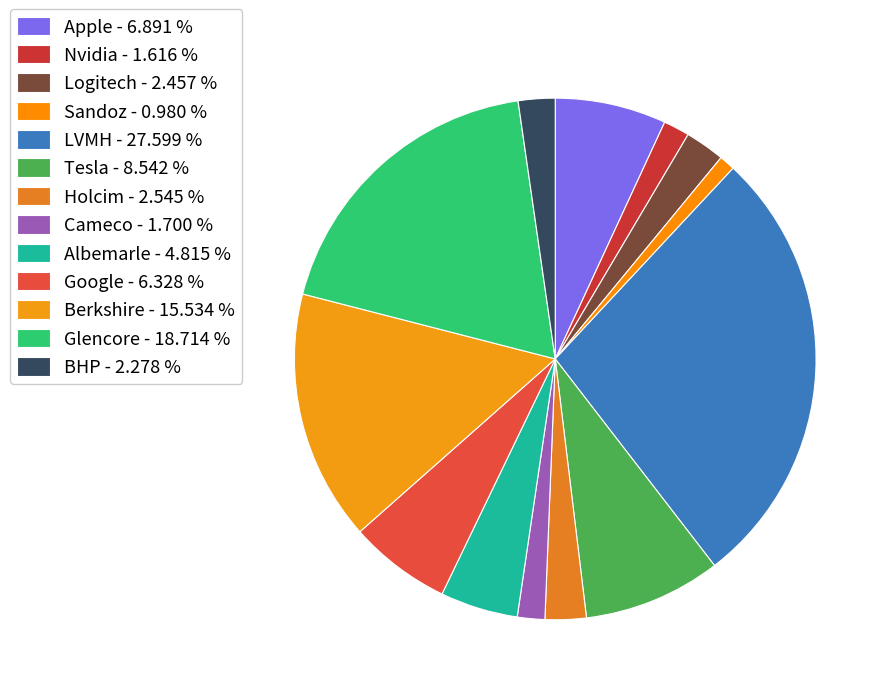

Is the sum of Google and Logitech greater than half?

No